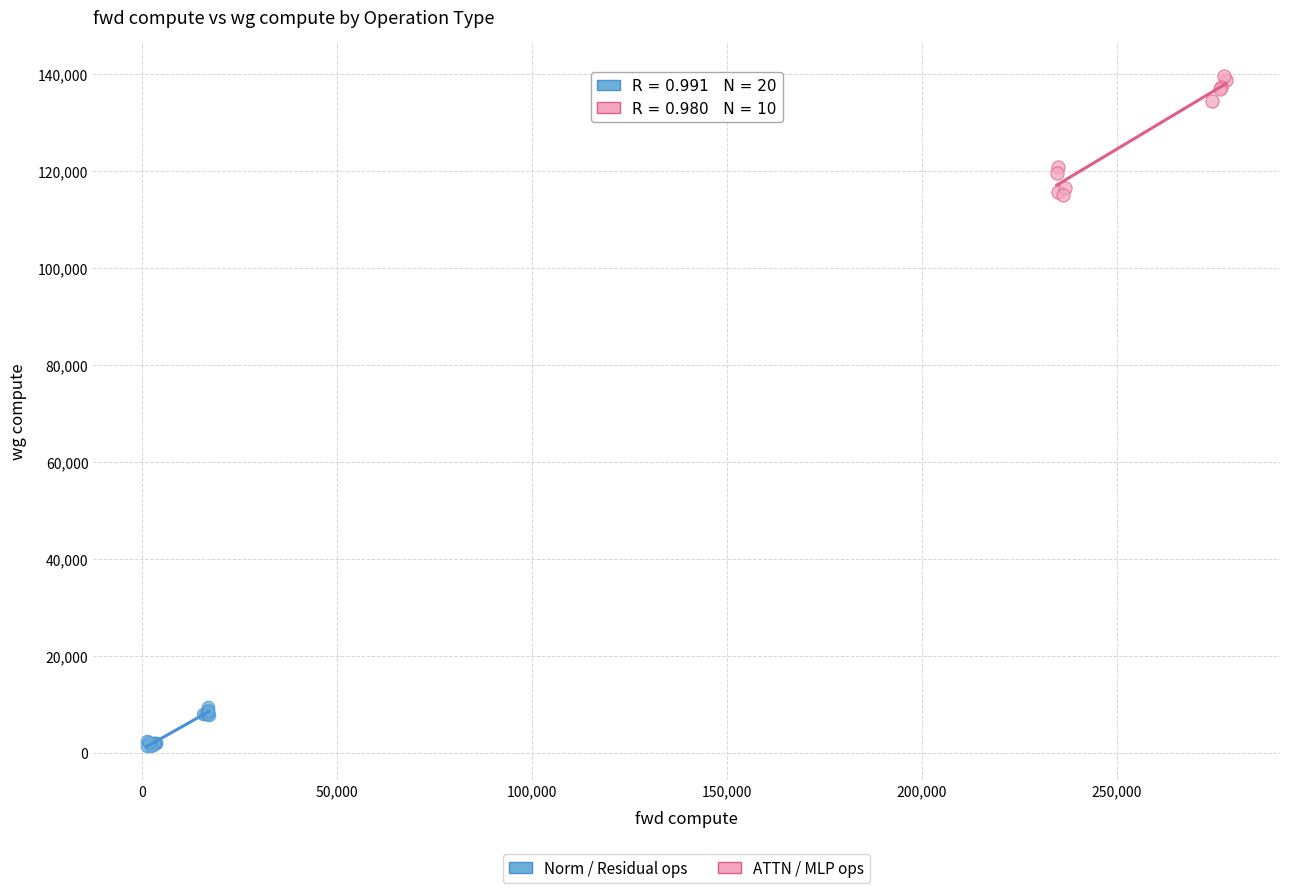

Which series reaches the maximum Y coordinate?

ATTN / MLP ops